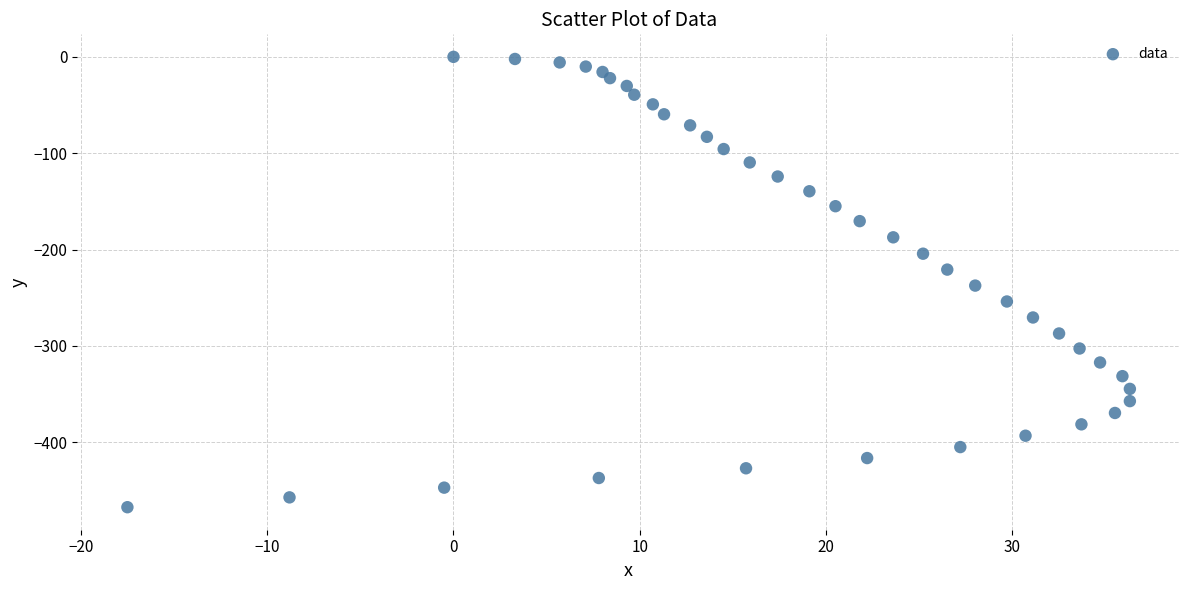

What is the range of X values (max minus min)?

53.8